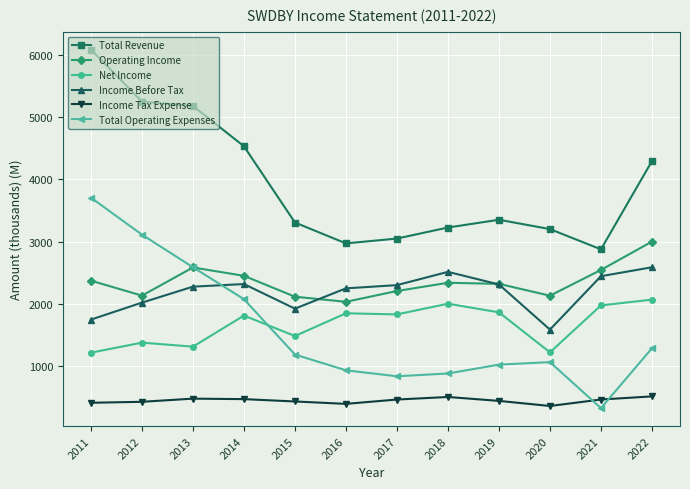

Where does the Income Before Tax series first go above 2303?

2014